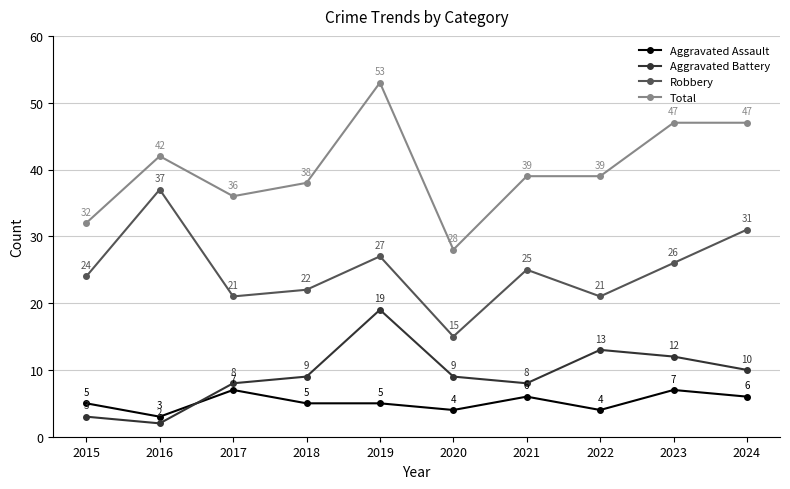

What is the greatest value displayed?

53